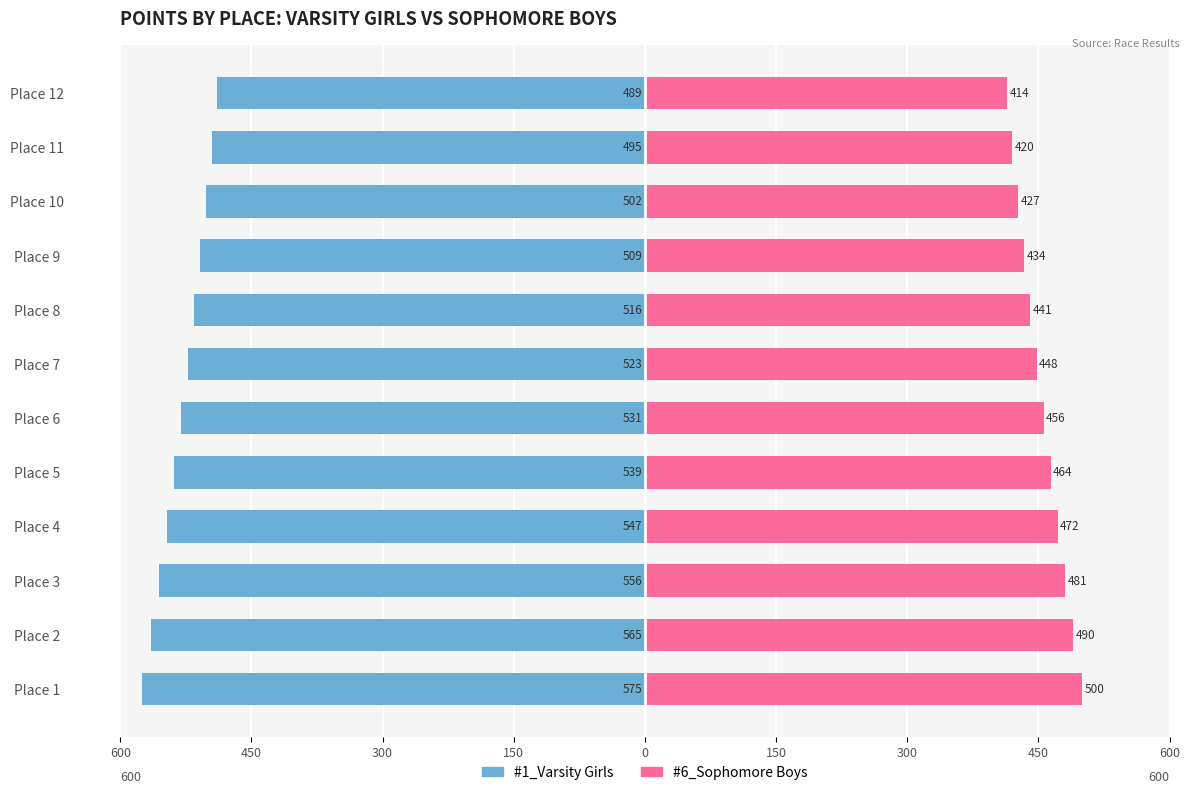

What is the difference between the highest and lowest values at Place 5?

1003